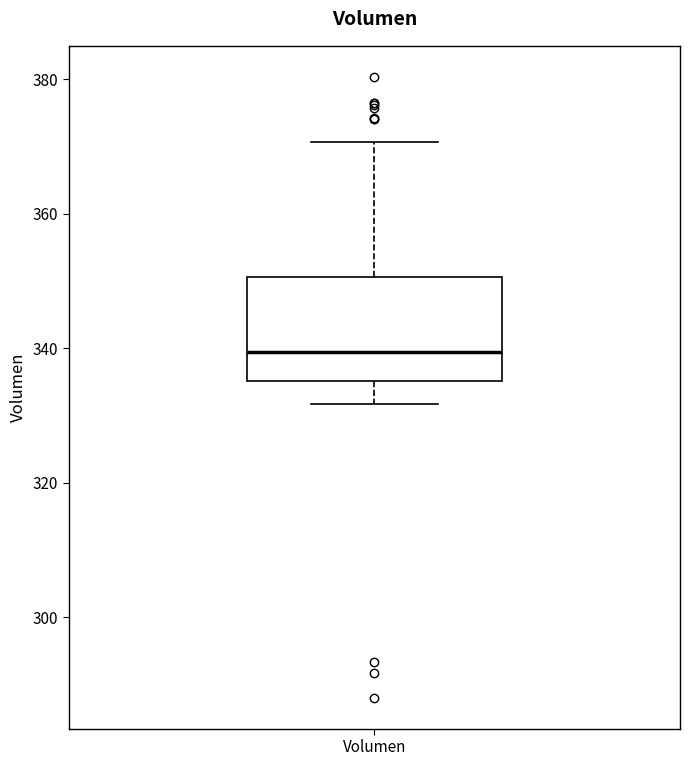

Where does the lower whisker of the box for Volumen end on the y-axis? The values are not printed on the chart, so give them approximately, as read against the axis.

332